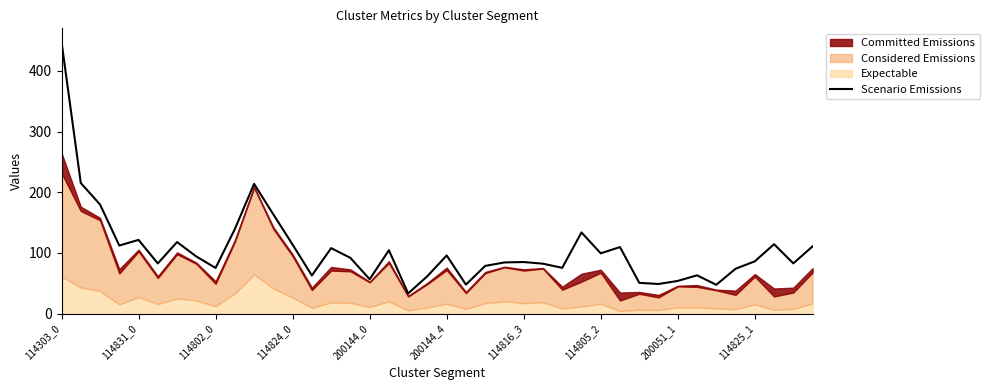

The Scenario Emissions series shows 32.1 at 114824_0. True or false?

False